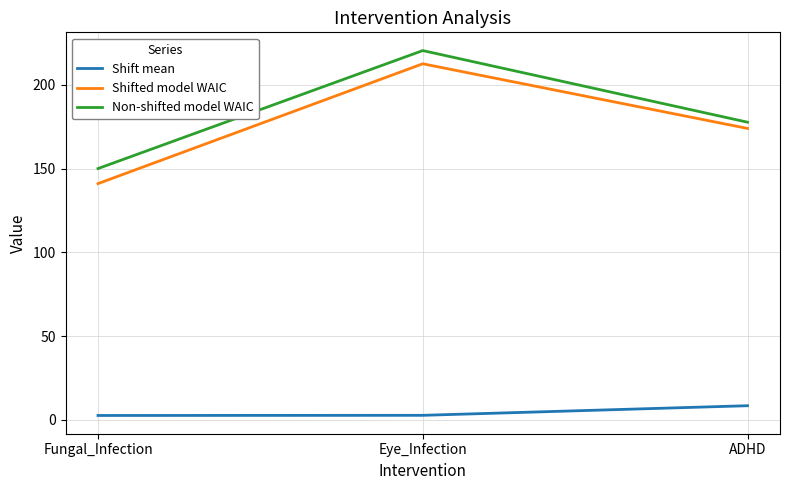

What is the spread (max minus min) of values at ADHD?

169.4